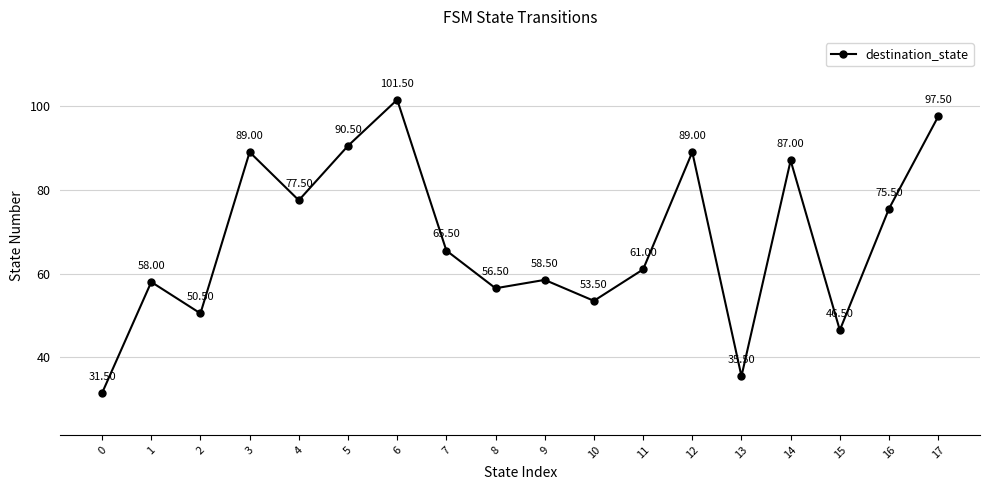

Approximately how many times larger is the value at 3 compared to 12?

1.0